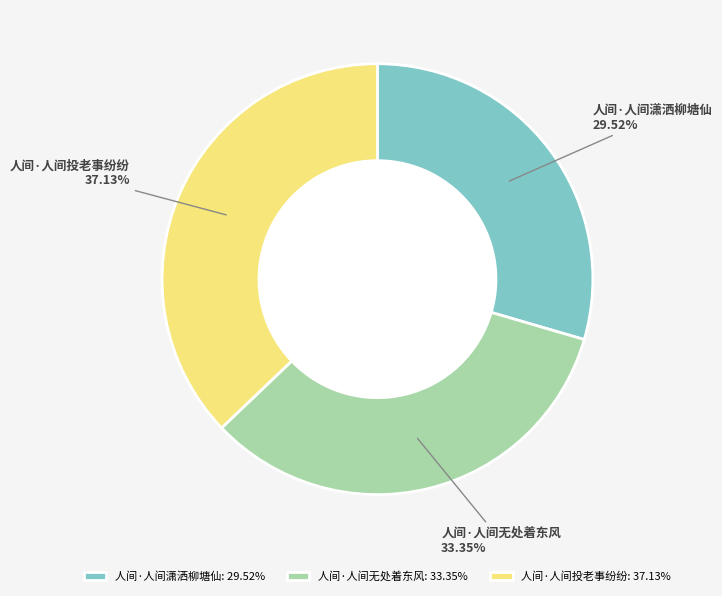

Between 人间·人间无处着东风 and 人间·人间投老事纷纷, which is larger?

人间·人间投老事纷纷